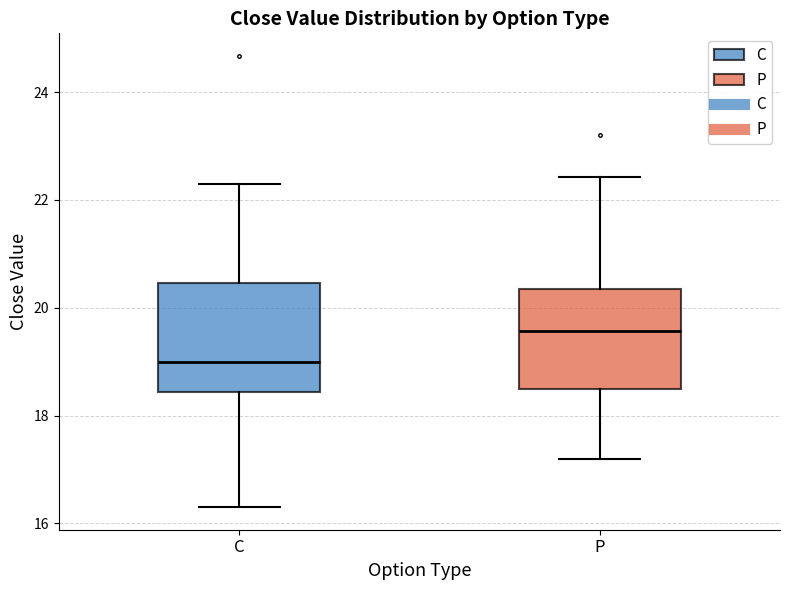

Reading left to right, transcribe this box plot: for each box, give where its median line is, the range the box spans, and where its two whiskers end, as read against the y-axis. The values are not printed on the chart, so give them approximately, as read against the axis.

C: median 19.0, box 18.4 to 20.4, whiskers 16.4 to 22.4
P: median 19.6, box 18.6 to 20.4, whiskers 17.2 to 22.4